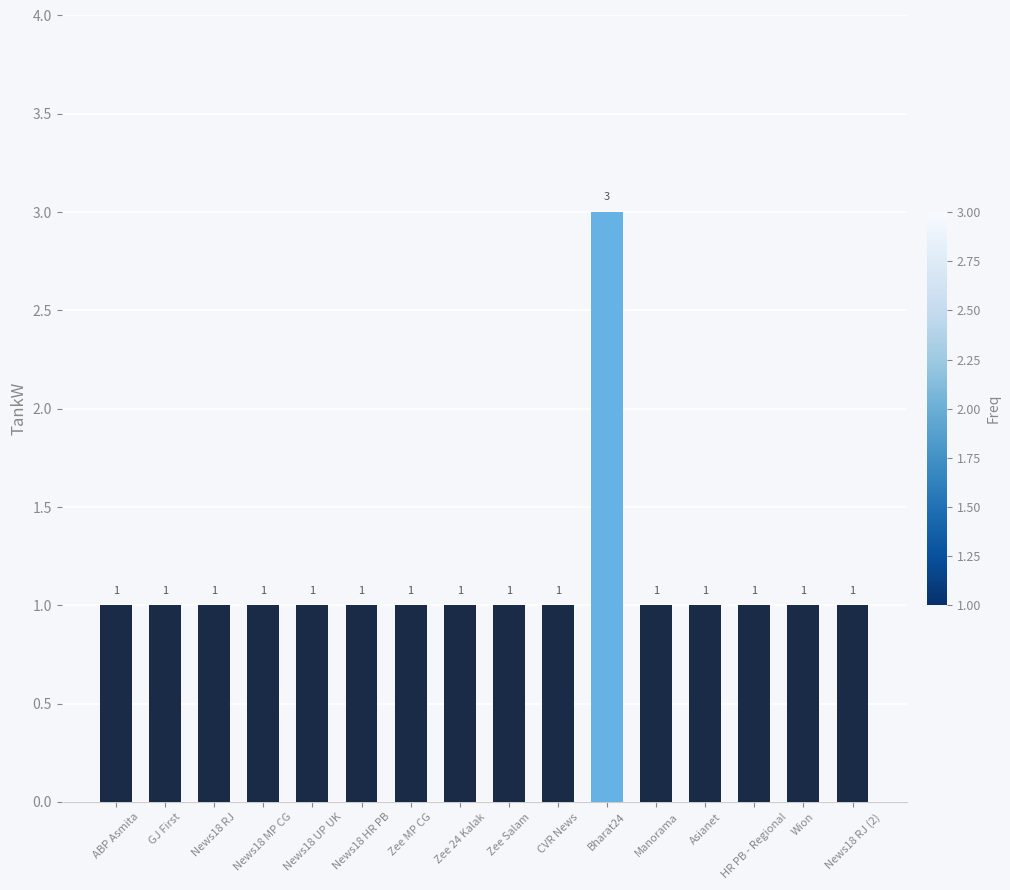

How many values are between 1 and 2?

15